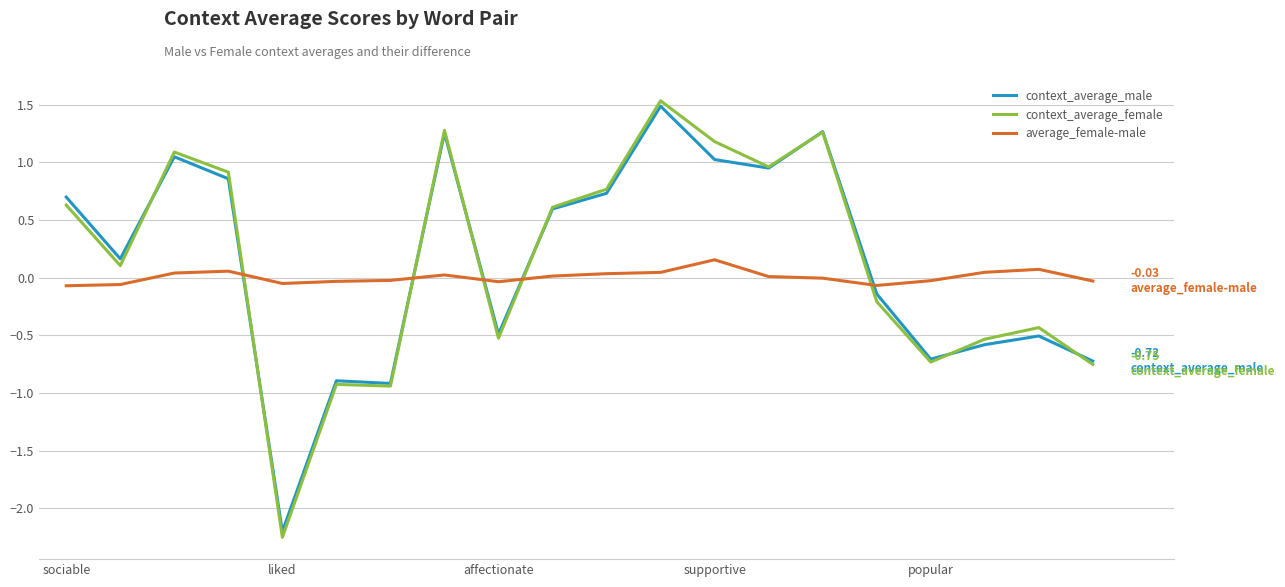

Which series ends up on top after the final intersection of context_average_female and average_female-male?

average_female-male